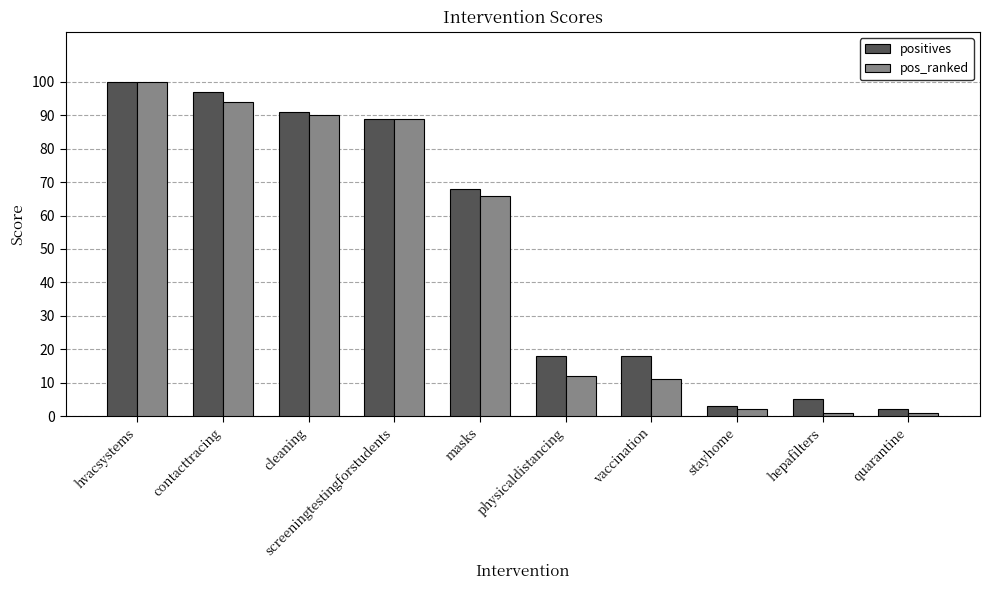

Reading left to right, list all the values displayed in this chart.

positives: 100	97	91	89	68	18	18	3	5	2
pos_ranked: 100	94	90	89	66	12	11	2	1	1